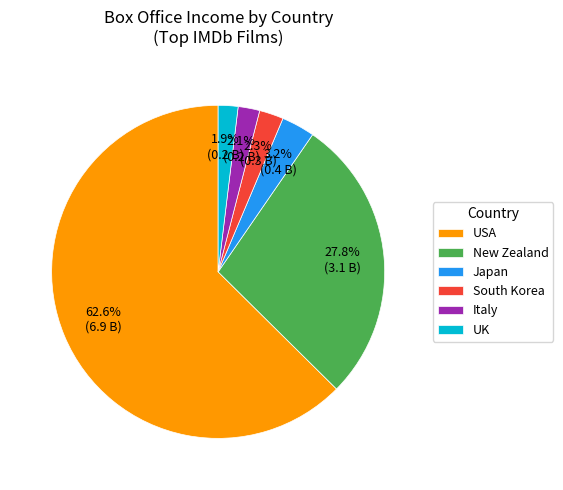

Is the sum of Italy and Japan greater than half?

No